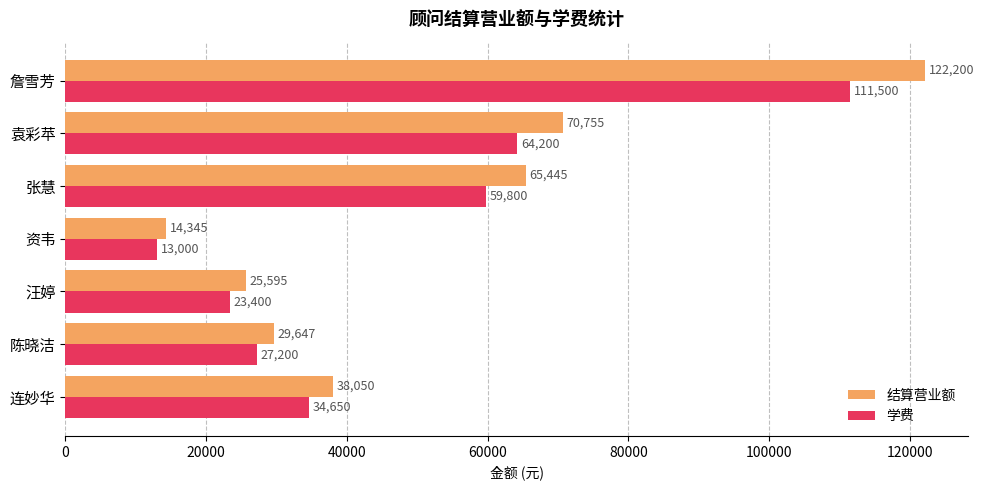

True or false: 结算营业额 has a value of 18867 at 连妙华.

False